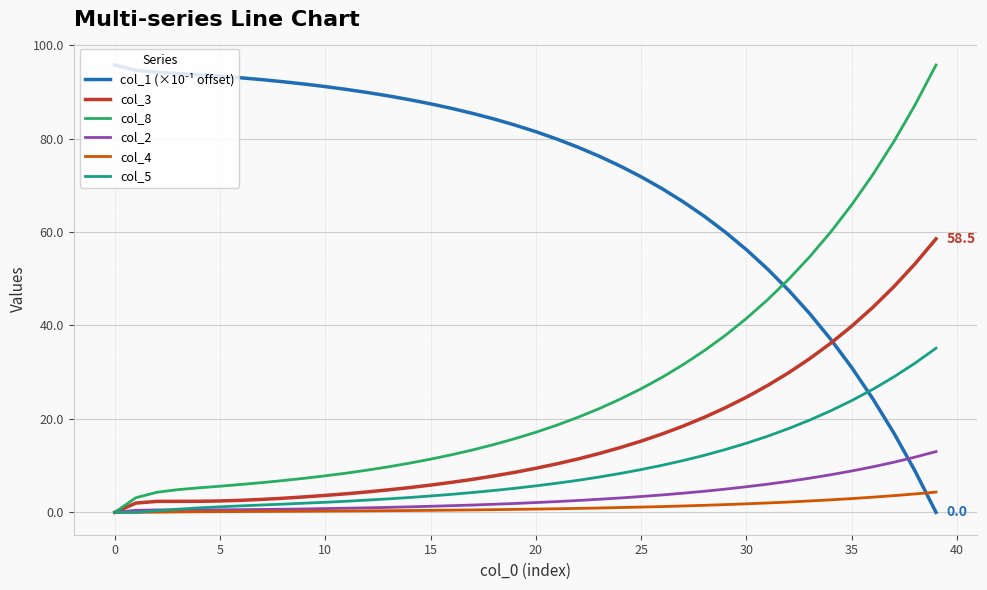

What is the maximum value for col_1 (×10⁻¹ offset)?

95.8